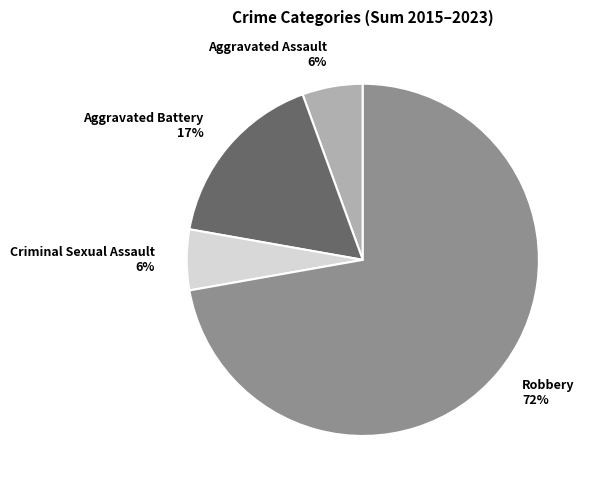

Between Robbery and Aggravated Assault, which is larger?

Robbery